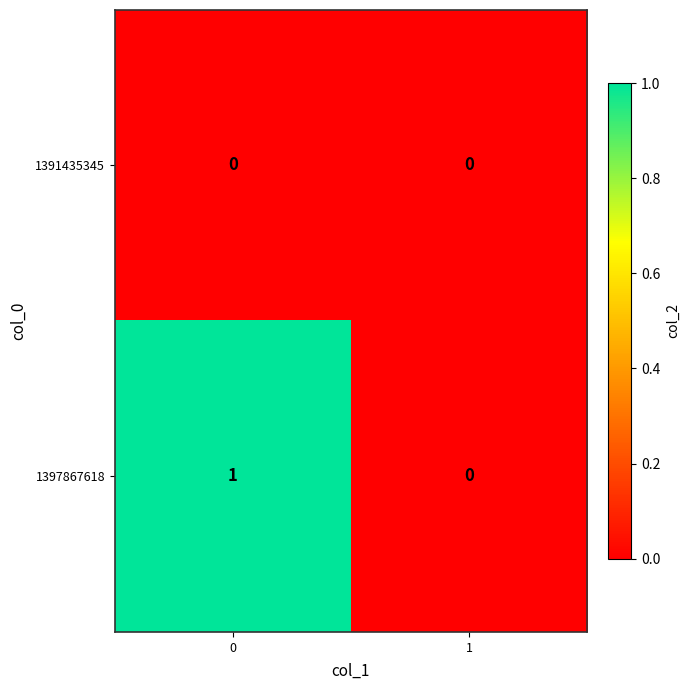

Which series has the largest total across all categories?

1397867618